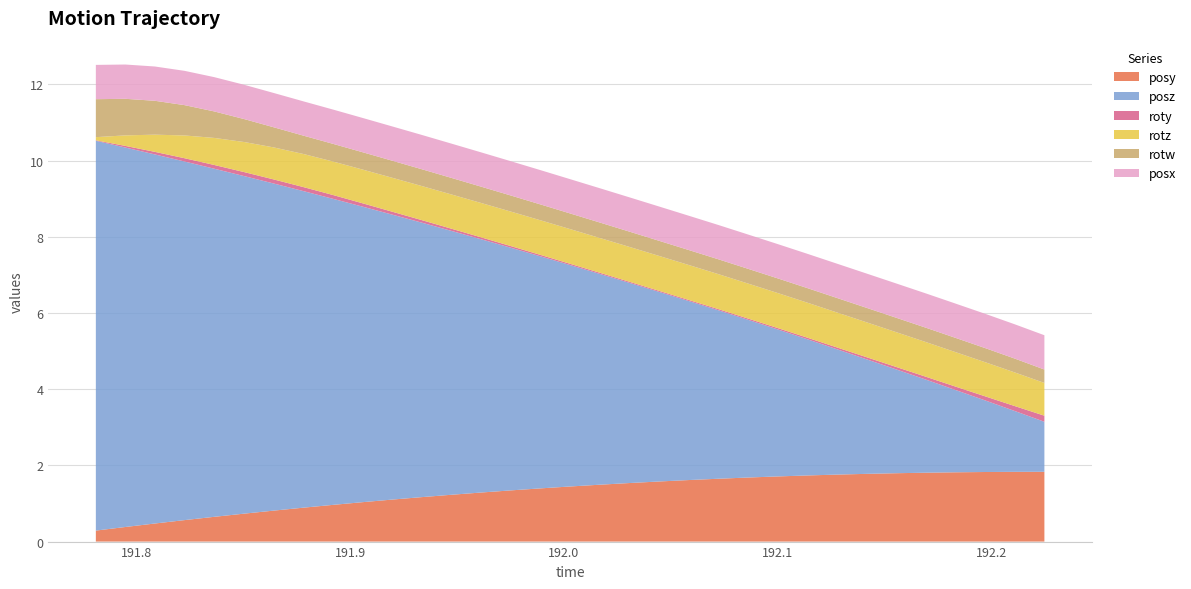

Reading left to right, what are all the values shown in this chart?

posy: 191.781=0.3	191.7948=0.4	191.8086=0.5	191.8225=0.6	191.8364=0.6	191.8506=0.7	191.8643=0.8	191.8782=0.9	191.8921=1.0	191.906=1.0	191.92=1.1	191.9336=1.2	191.9476=1.2	191.9614=1.3	191.9758=1.3	191.9896=1.4	192.0029=1.4	192.0172=1.5	192.0311=1.5	192.045=1.6	192.0587=1.6	192.0723=1.6	192.0859=1.7	192.1002=1.7	192.1139=1.7	192.1279=1.8	192.1421=1.8	192.1559=1.8	192.1696=1.8	192.1833=1.8	192.1973=1.8	192.2111=1.8	192.2249=1.8
posz: 191.781=10.2	191.7948=10.0	191.8086=9.7	191.8225=9.4	191.8364=9.1	191.8506=8.9	191.8643=8.6	191.8782=8.3	191.8921=8.0	191.906=7.8	191.92=7.5	191.9336=7.2	191.9476=6.9	191.9614=6.6	191.9758=6.4	191.9896=6.1	192.0029=5.8	192.0172=5.5	192.0311=5.2	192.045=5.0	192.0587=4.7	192.0723=4.4	192.0859=4.1	192.1002=3.9	192.1139=3.6	192.1279=3.3	192.1421=3.0	192.1559=2.7	192.1696=2.4	192.1833=2.2	192.1973=1.9	192.2111=1.6	192.2249=1.3
roty: 191.781=0.0	191.7948=0.0	191.8086=0.1	191.8225=0.1	191.8364=0.1	191.8506=0.1	191.8643=0.1	191.8782=0.1	191.8921=0.1	191.906=0.1	191.92=0.1	191.9336=0.1	191.9476=0.1	191.9614=0.0	191.9758=0.0	191.9896=0.0	192.0029=0.0	192.0172=0.0	192.0311=0.0	192.045=0.0	192.0587=0.0	192.0723=0.0	192.0859=0.0	192.1002=0.0	192.1139=0.0	192.1279=0.0	192.1421=0.1	192.1559=0.1	192.1696=0.1	192.1833=0.1	192.1973=0.1	192.2111=0.1	192.2249=0.2
rotz: 191.781=0.1	191.7948=0.3	191.8086=0.5	191.8225=0.6	191.8364=0.7	191.8506=0.8	191.8643=0.8	191.8782=0.9	191.8921=0.9	191.906=0.9	191.92=0.9	191.9336=0.9	191.9476=0.9	191.9614=0.9	191.9758=0.9	191.9896=0.9	192.0029=0.9	192.0172=0.9	192.0311=0.9	192.045=0.9	192.0587=0.9	192.0723=0.9	192.0859=0.9	192.1002=0.9	192.1139=0.9	192.1279=0.9	192.1421=0.9	192.1559=0.9	192.1696=0.9	192.1833=0.9	192.1973=0.9	192.2111=0.9	192.2249=0.9
rotw: 191.781=1.0	191.7948=1.0	191.8086=0.9	191.8225=0.8	191.8364=0.7	191.8506=0.6	191.8643=0.5	191.8782=0.5	191.8921=0.5	191.906=0.5	191.92=0.4	191.9336=0.4	191.9476=0.4	191.9614=0.4	191.9758=0.4	191.9896=0.4	192.0029=0.4	192.0172=0.4	192.0311=0.4	192.045=0.4	192.0587=0.4	192.0723=0.4	192.0859=0.4	192.1002=0.4	192.1139=0.4	192.1279=0.4	192.1421=0.4	192.1559=0.4	192.1696=0.4	192.1833=0.4	192.1973=0.4	192.2111=0.4	192.2249=0.4
posx: 191.781=0.9	191.7948=0.9	191.8086=0.9	191.8225=0.9	191.8364=0.9	191.8506=0.9	191.8643=0.9	191.8782=0.9	191.8921=0.9	191.906=0.9	191.92=0.9	191.9336=0.9	191.9476=0.9	191.9614=0.9	191.9758=0.9	191.9896=0.9	192.0029=0.9	192.0172=0.9	192.0311=0.9	192.045=0.9	192.0587=0.9	192.0723=0.9	192.0859=0.9	192.1002=0.9	192.1139=0.9	192.1279=0.9	192.1421=0.9	192.1559=0.9	192.1696=0.9	192.1833=0.9	192.1973=0.9	192.2111=0.9	192.2249=0.9